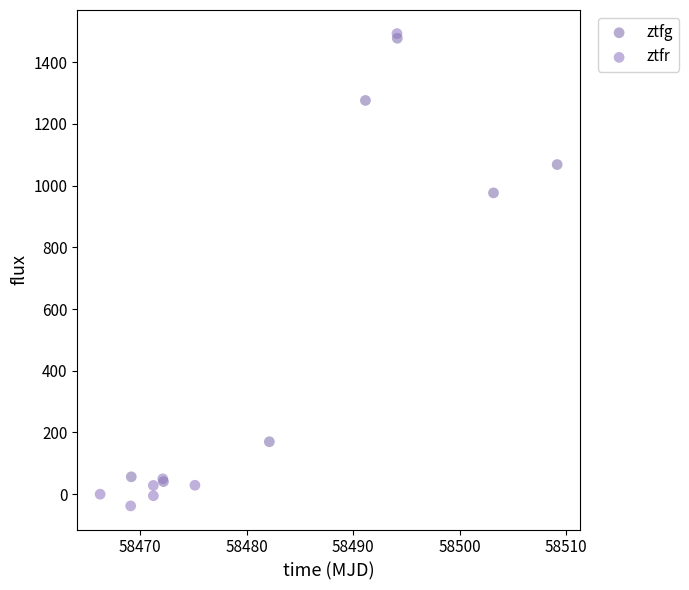

Which series contains the lowest Y value?

ztfr